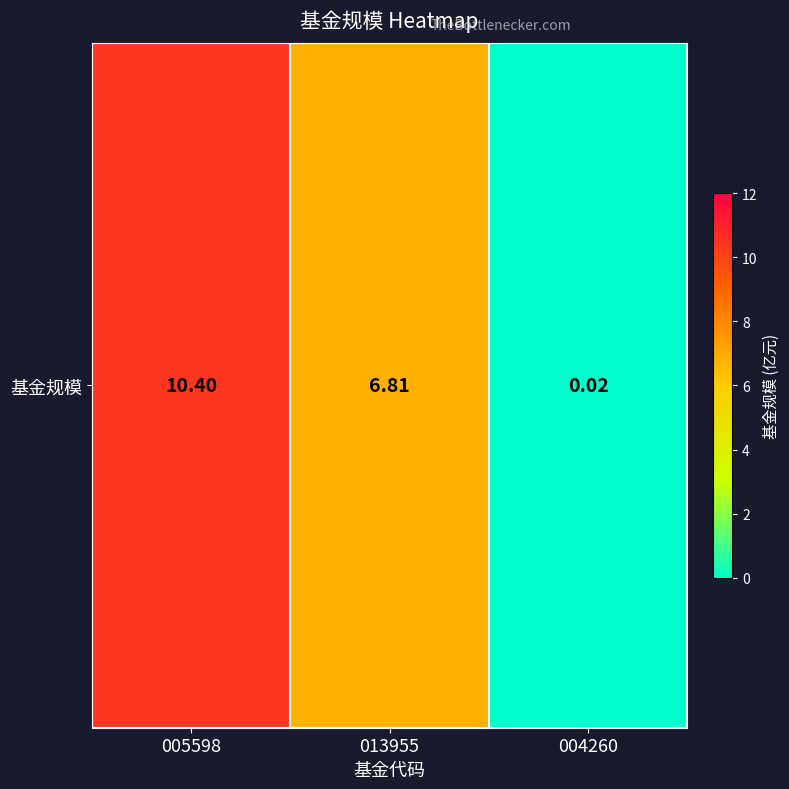

What is the approximate value at 005598?

10.4